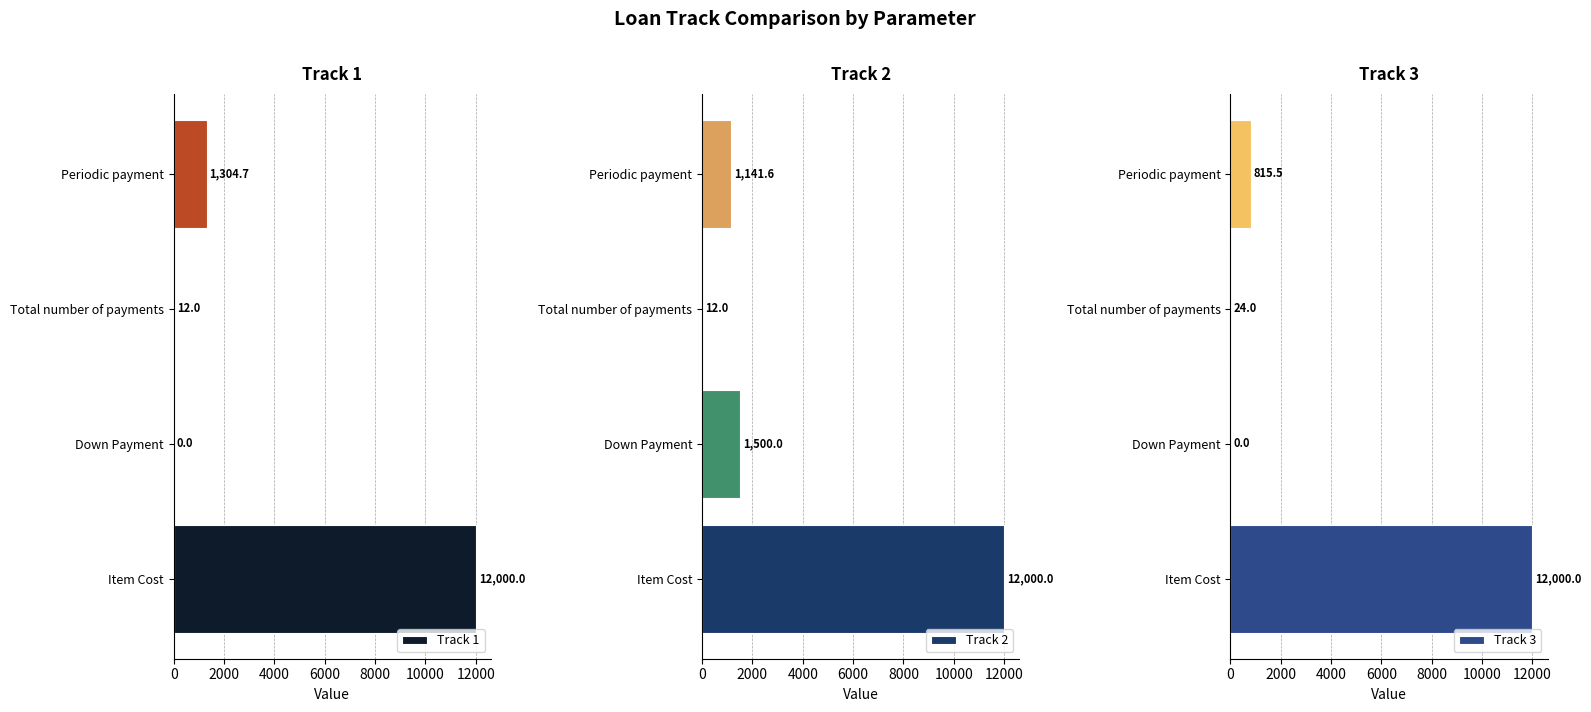

True or false: Track 2 has a value of 1500.0 at Down Payment.

True